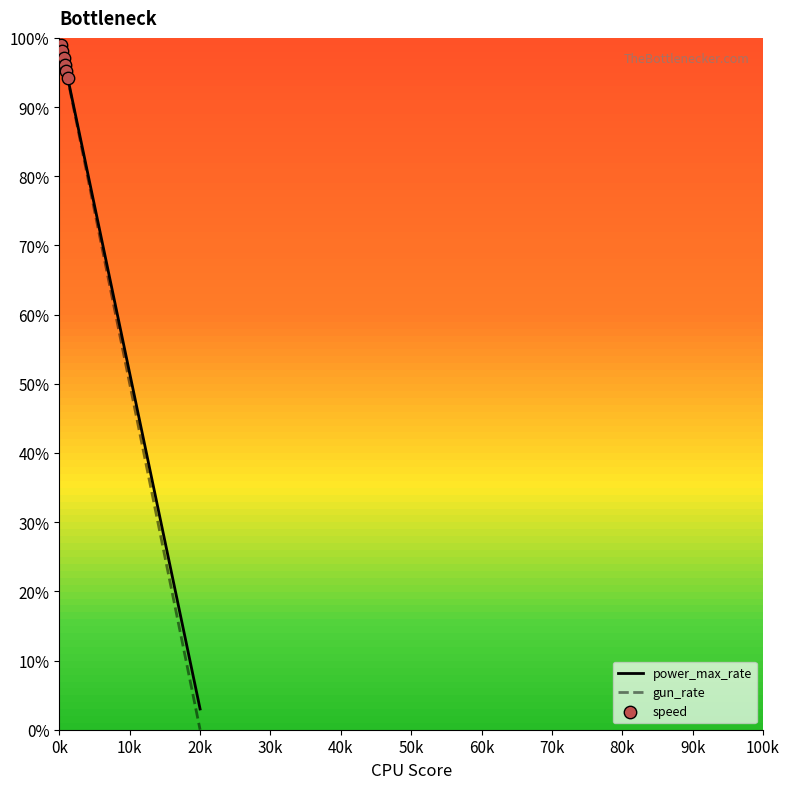

Which series has the largest total across all categories?

power_max_rate